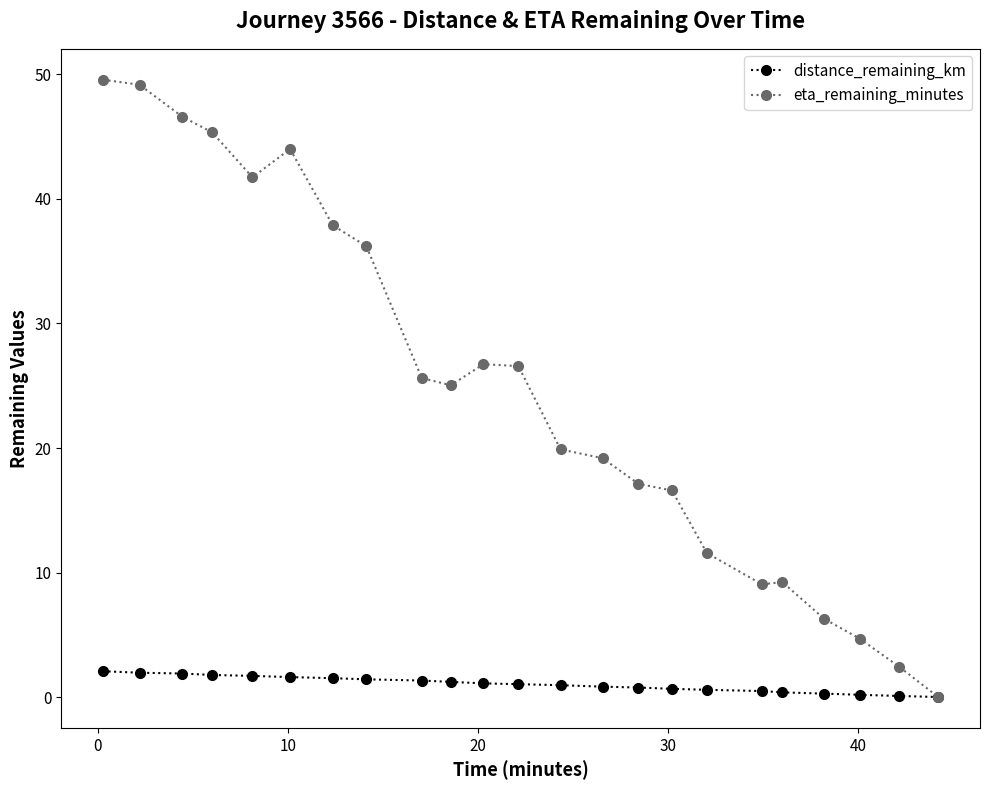

At how many categories does at least one series exceed 27?

8